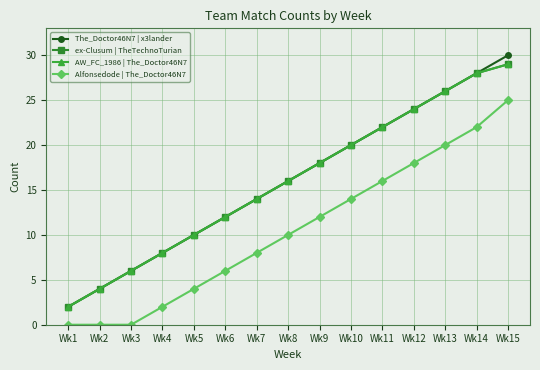

Which series has the largest total across all categories?

The_Doctor46N7 | x3lander